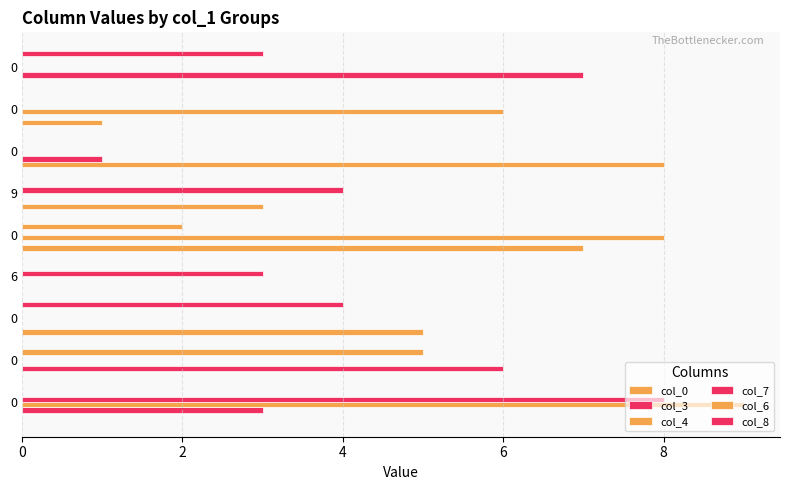

How many data points does each series have?

9